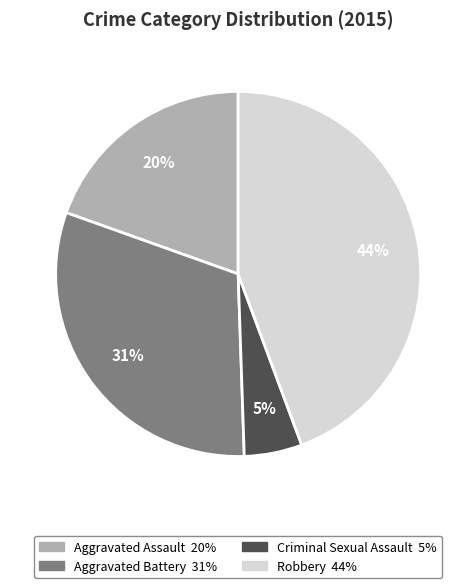

What percentage is the Aggravated Battery slice, to the nearest percent?

31%